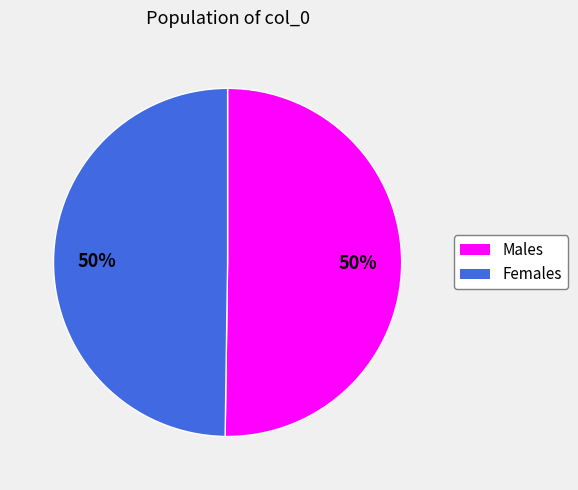

To the nearest percent, what is the average slice percentage?

50%